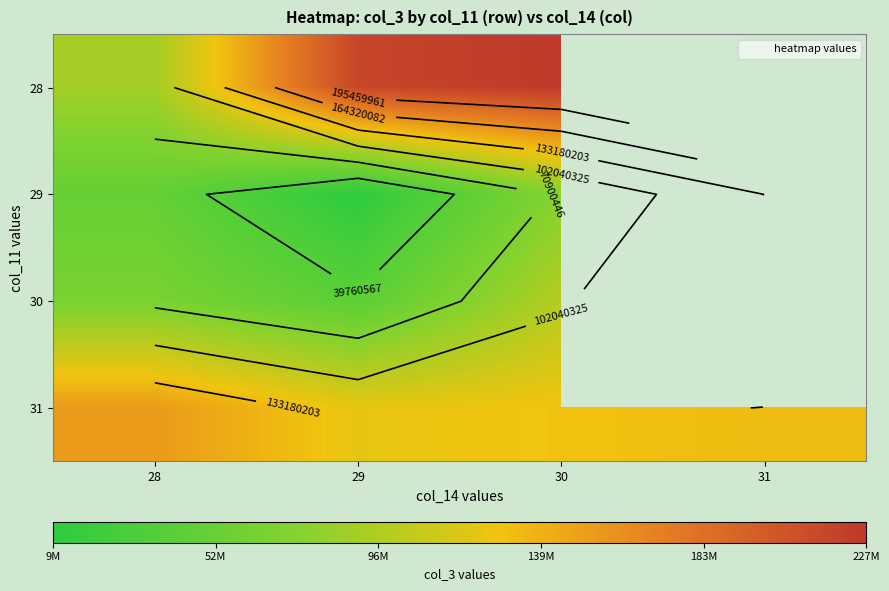

Which category has the highest value in the 29 series?

31